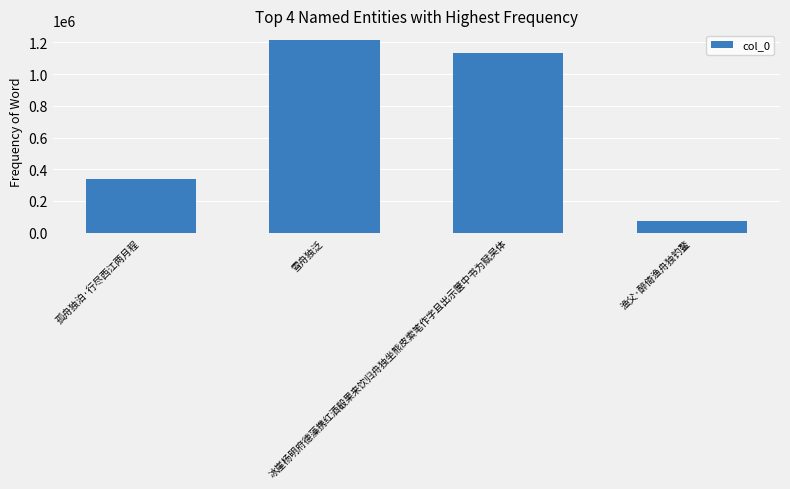

How many data points are less than 1135932?

2